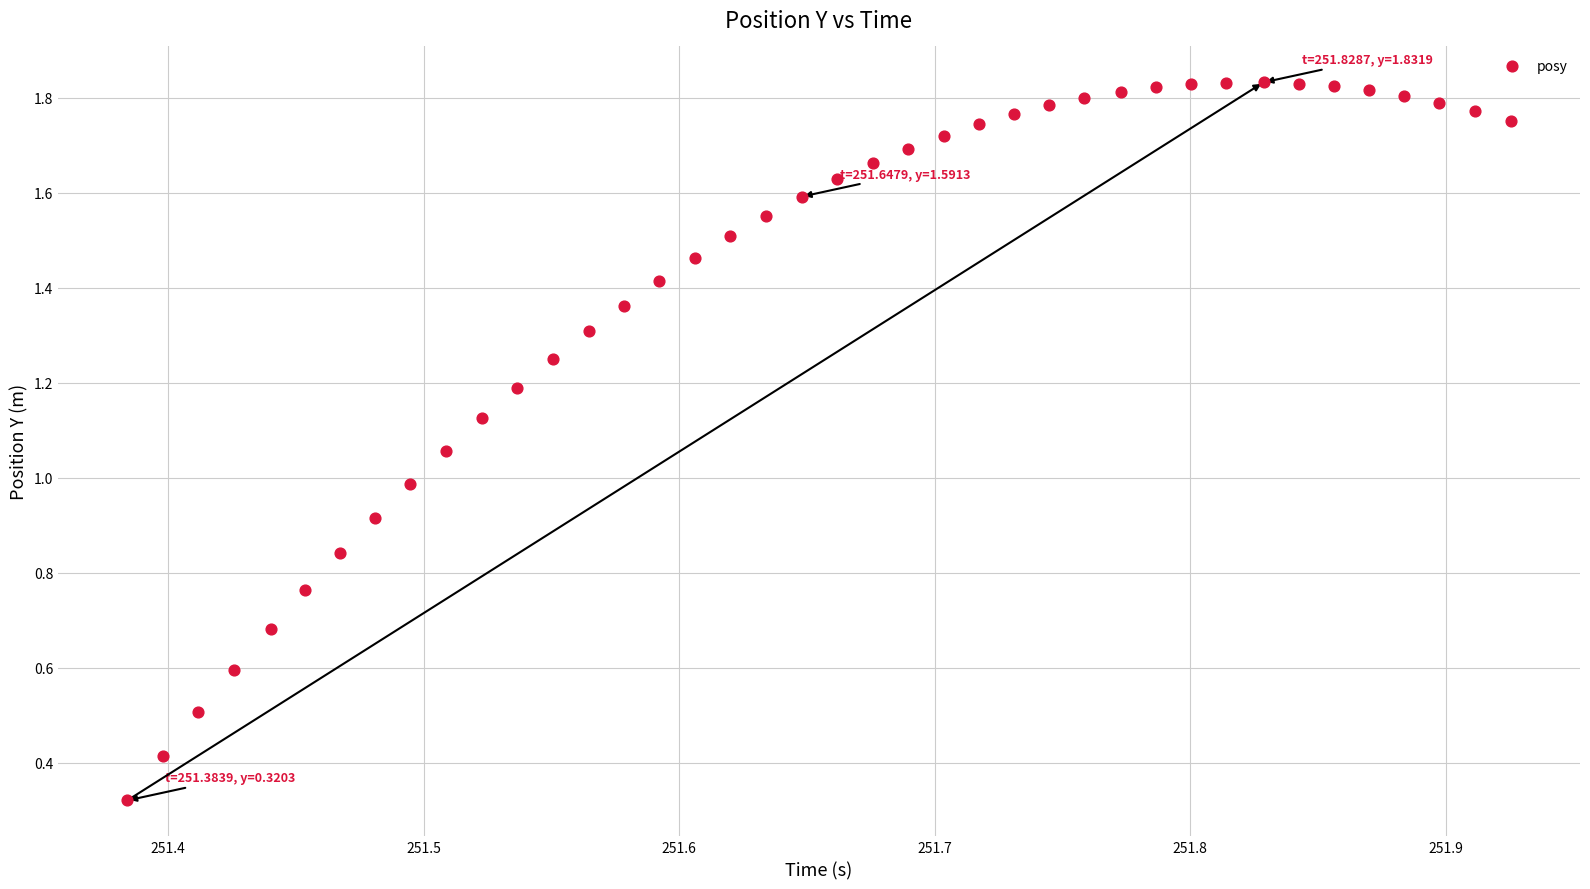

What is the range of X values (max minus min)?

0.5